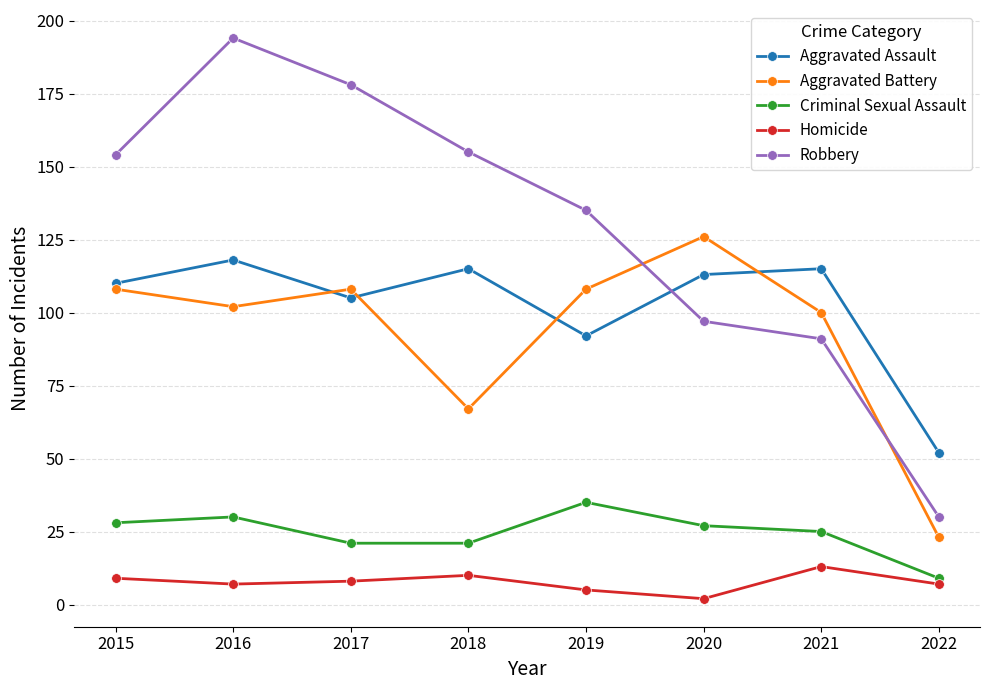

What is the average value of the Robbery series?

129